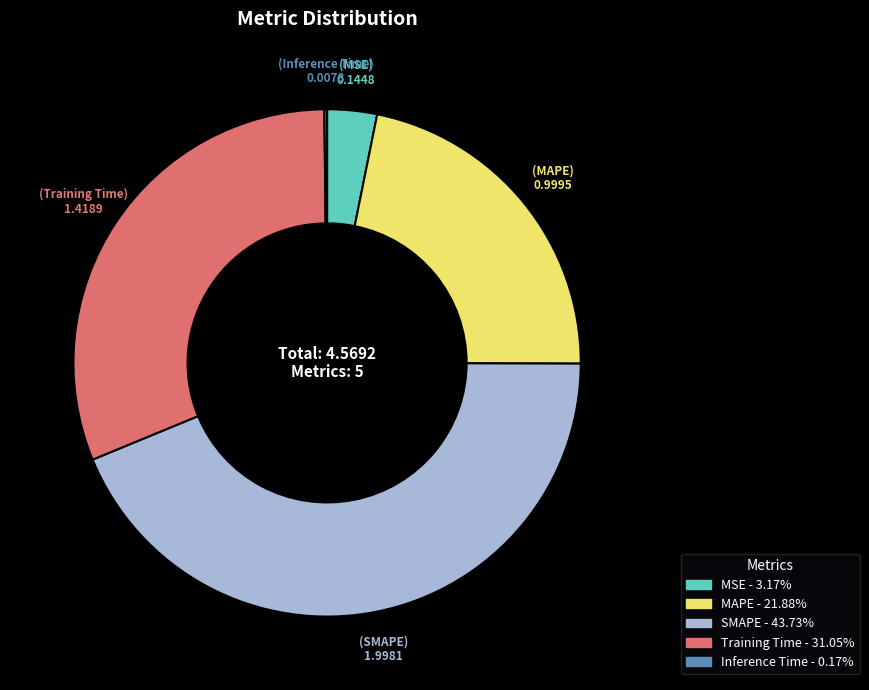

The MAPE slice represents 22% of the pie. True or false?

True